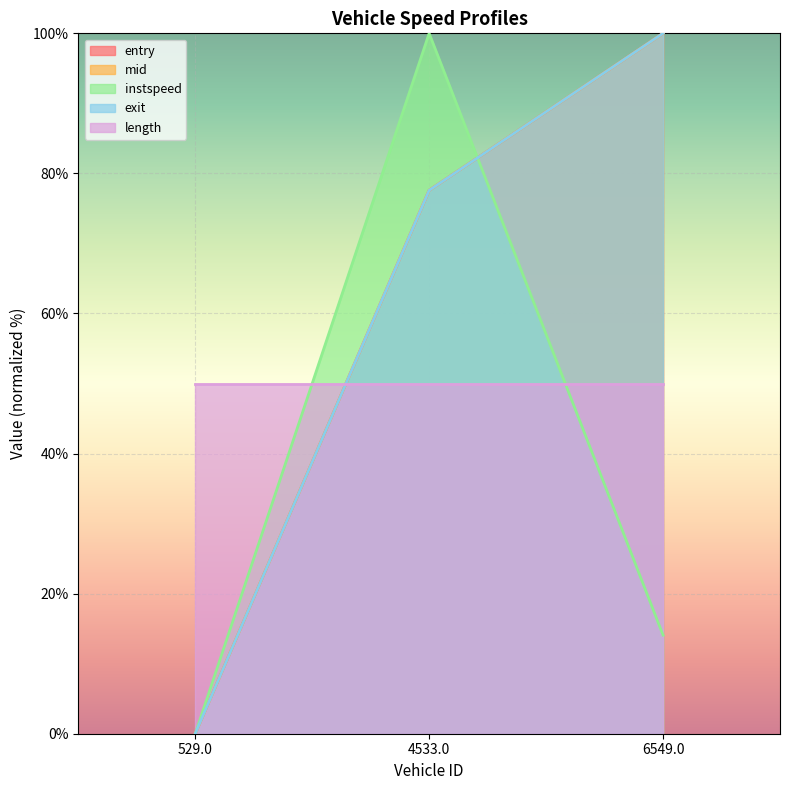

What is the difference between the instspeed values at 4533.0 and 529.0?

100.0